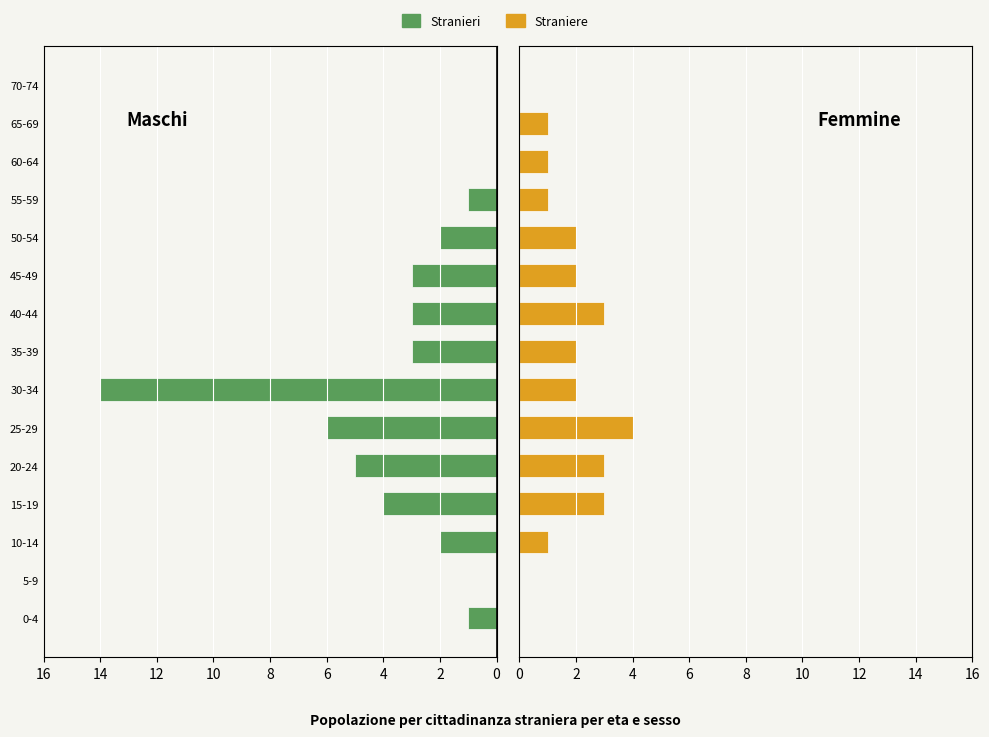

Is it true that Straniere equals 3 at 14?

False